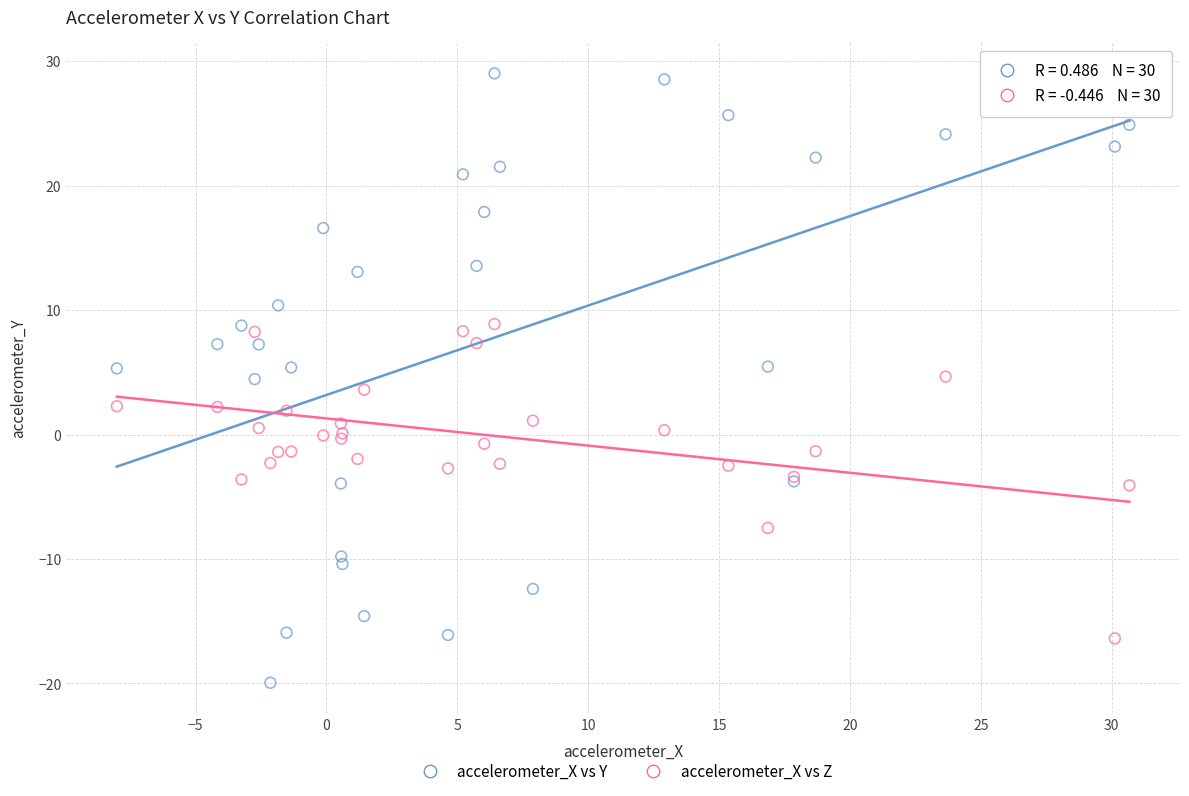

What is the X range (max minus min) for the scatter plot?

38.7